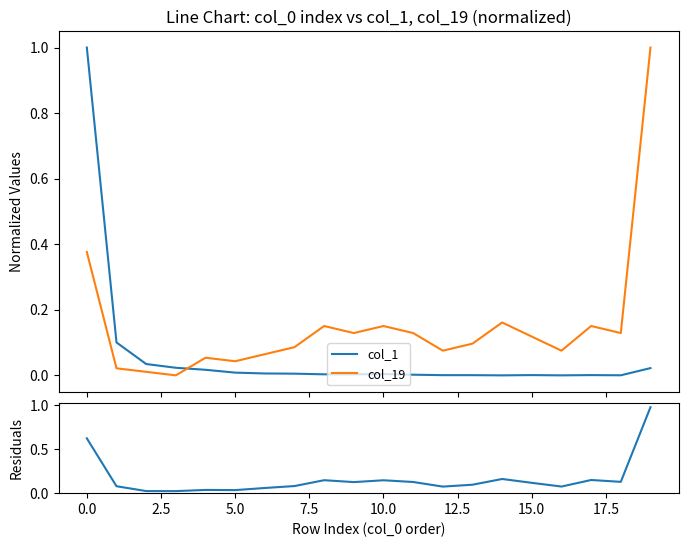

Which series ends up on top after the final intersection of col_1 and col_19?

col_19